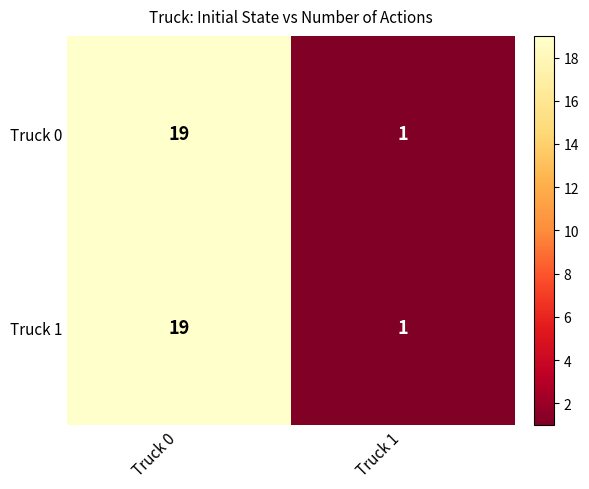

At which category does the chart reach its minimum across all series?

Truck 1